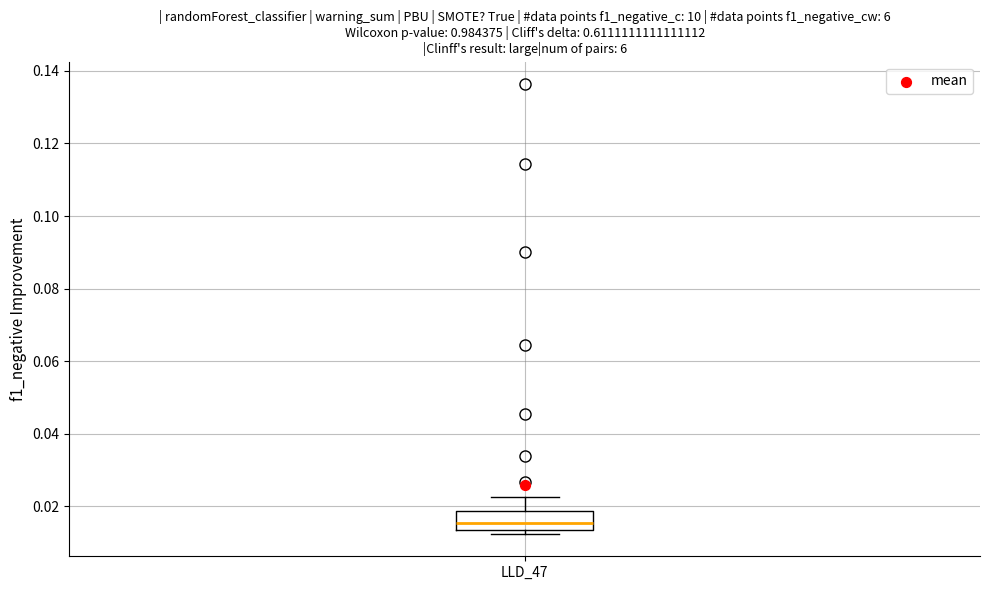

Transcribe this box plot: give where the median line is, the range the box spans, and where the two whiskers end, as read against the y-axis. The values are not printed on the chart, so give them approximately, as read against the axis.

median 0.016, box 0.014 to 0.018, whiskers 0.012 to 0.022